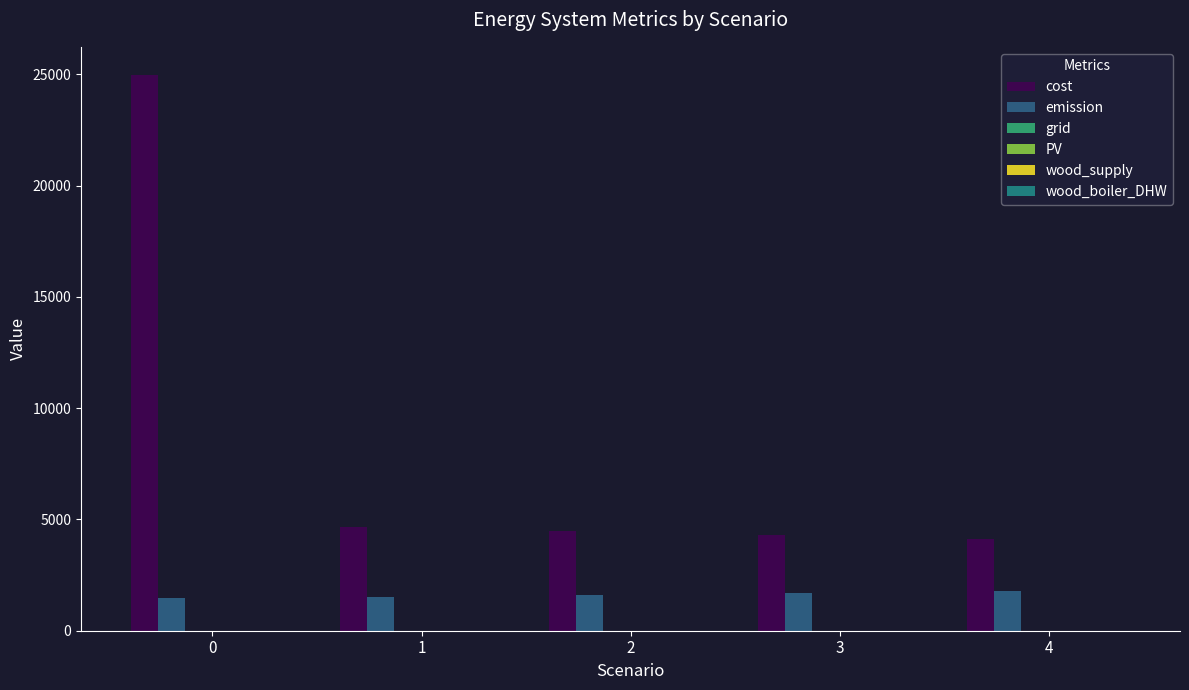

The value of cost at 1 is 8091.9. True or false?

False